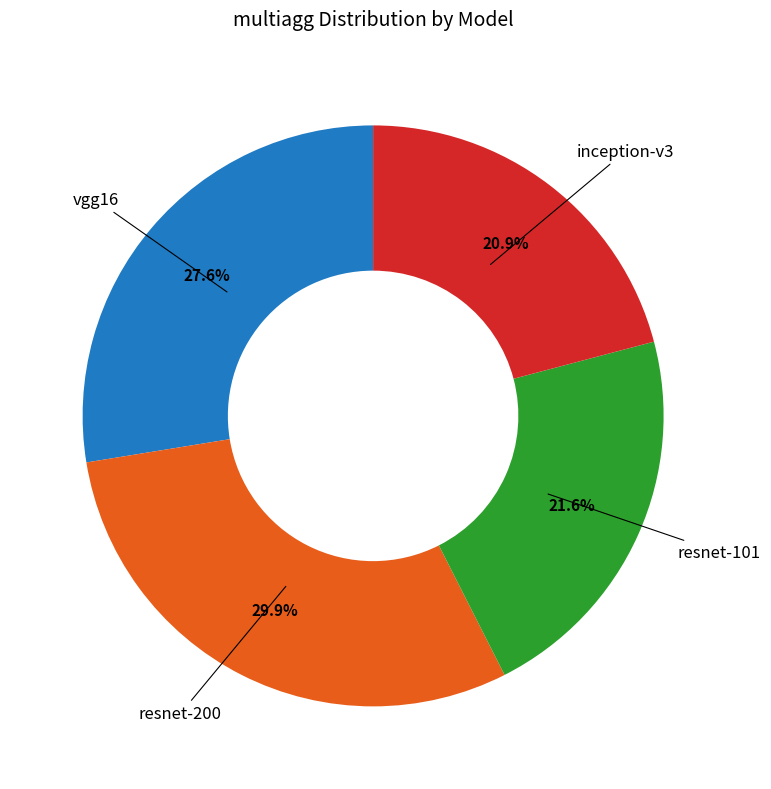

Does any single category account for the majority?

No